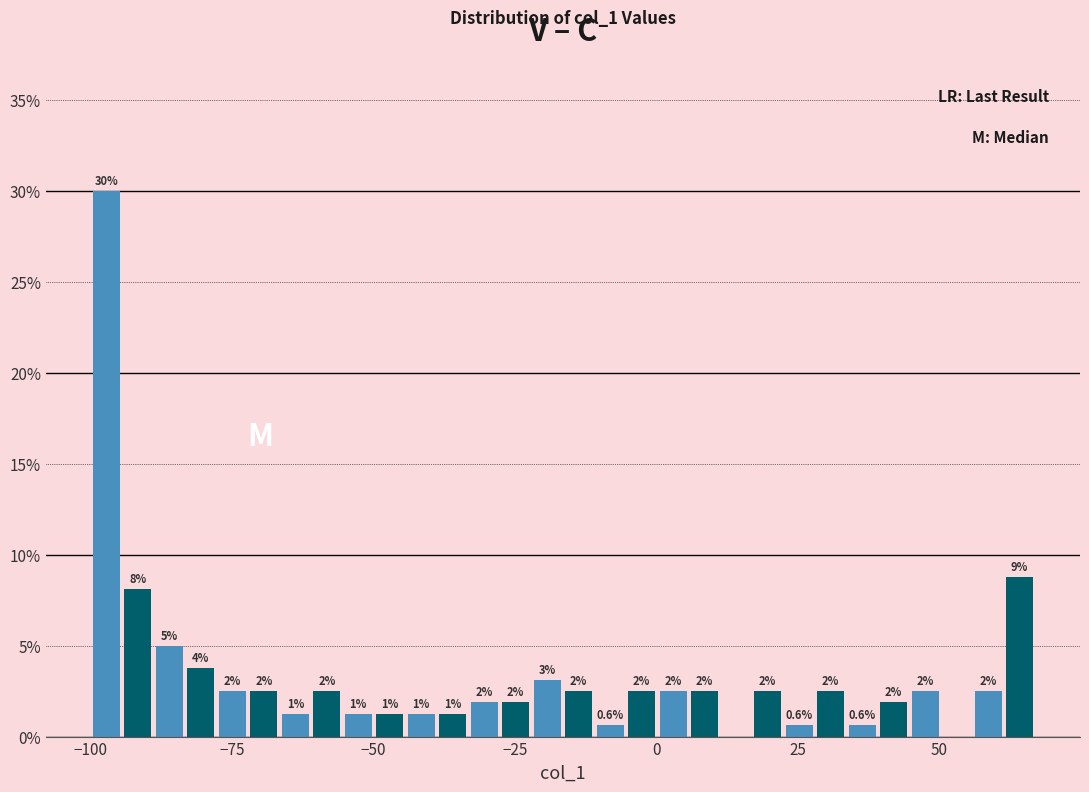

Read against the x-axis, roughly where is the centre of the tallest bar?

-95